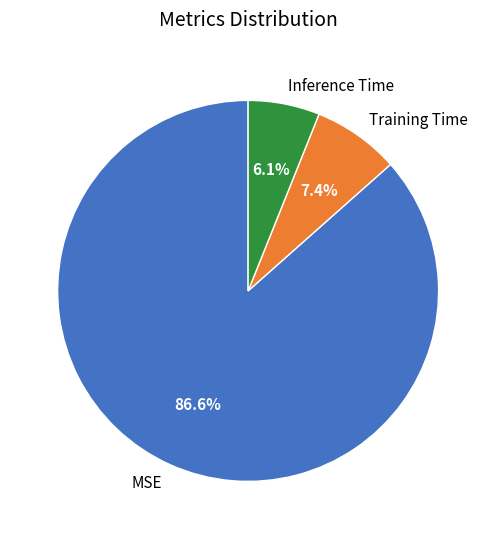

Count the number of slices in the pie.

3